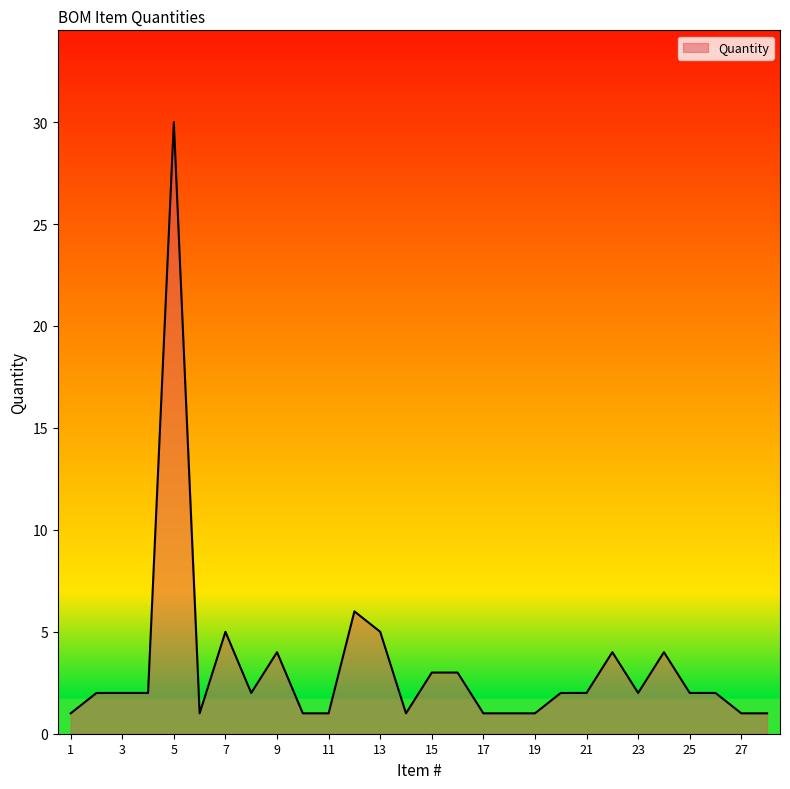

True or false: there are more than 2 points higher than both neighbors.

True